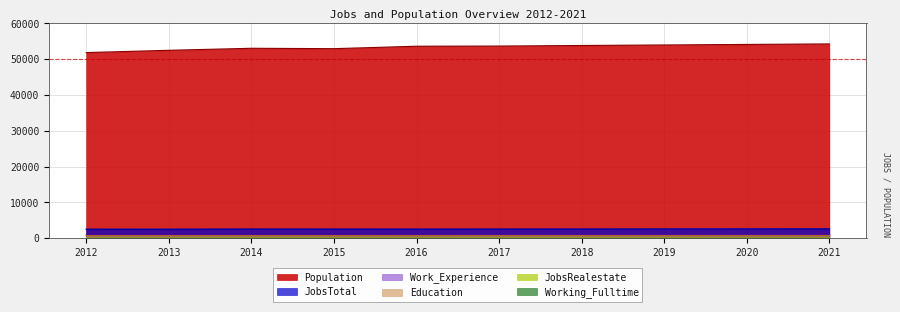

True or false: JobsRealestate and Work_Experience intersect in this chart.

False